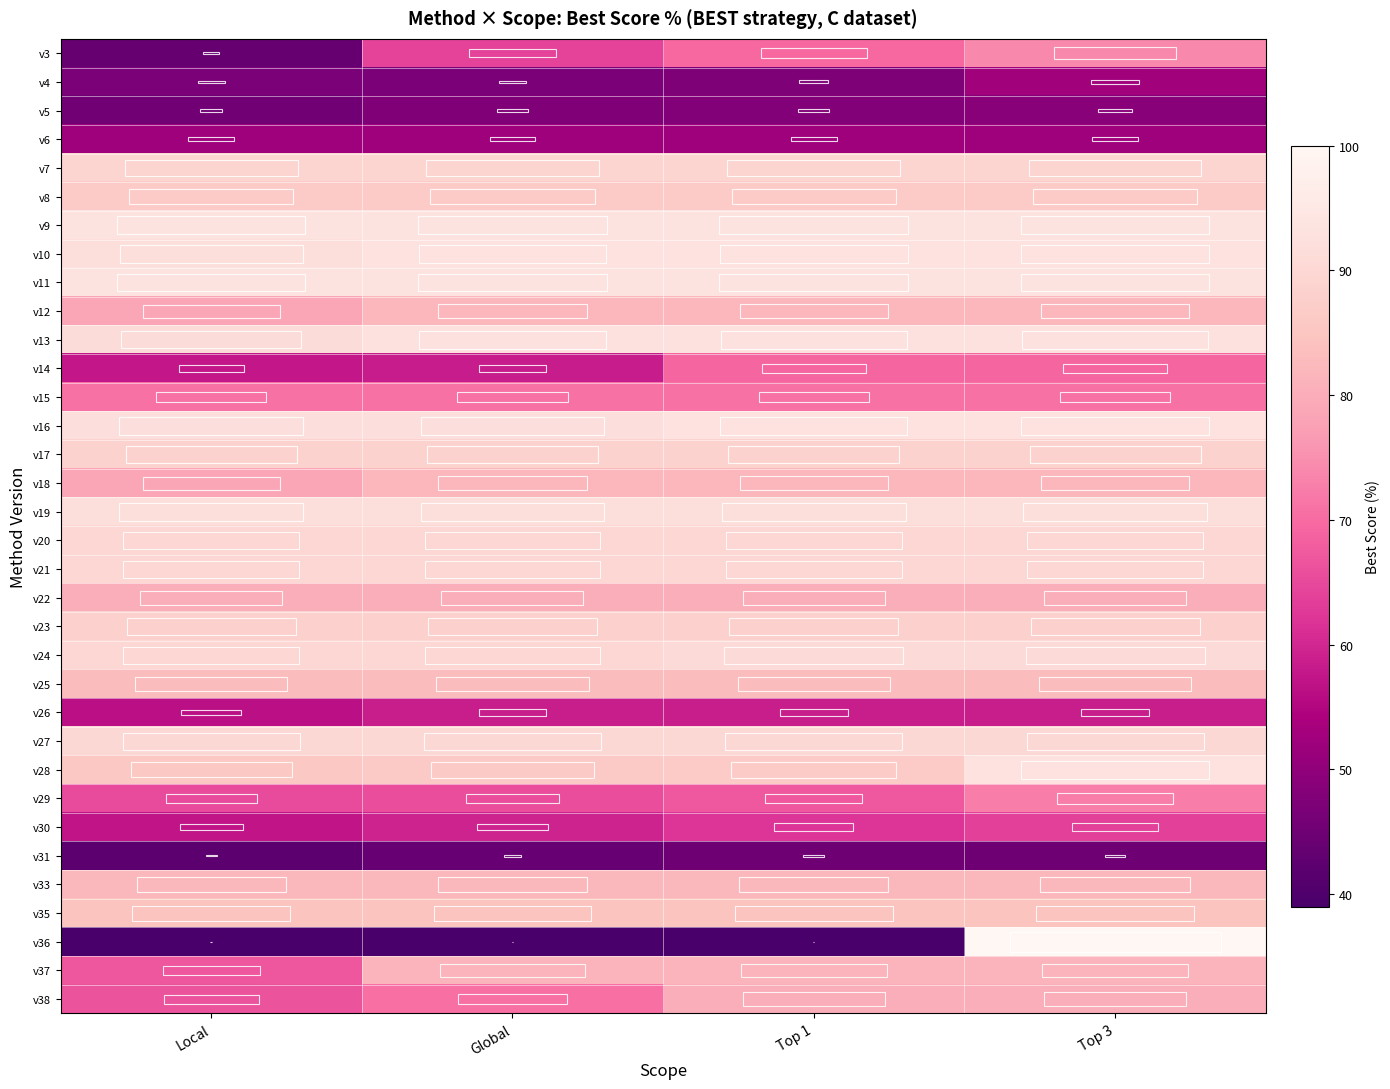

What is the minimum value shown in the chart?

39.4